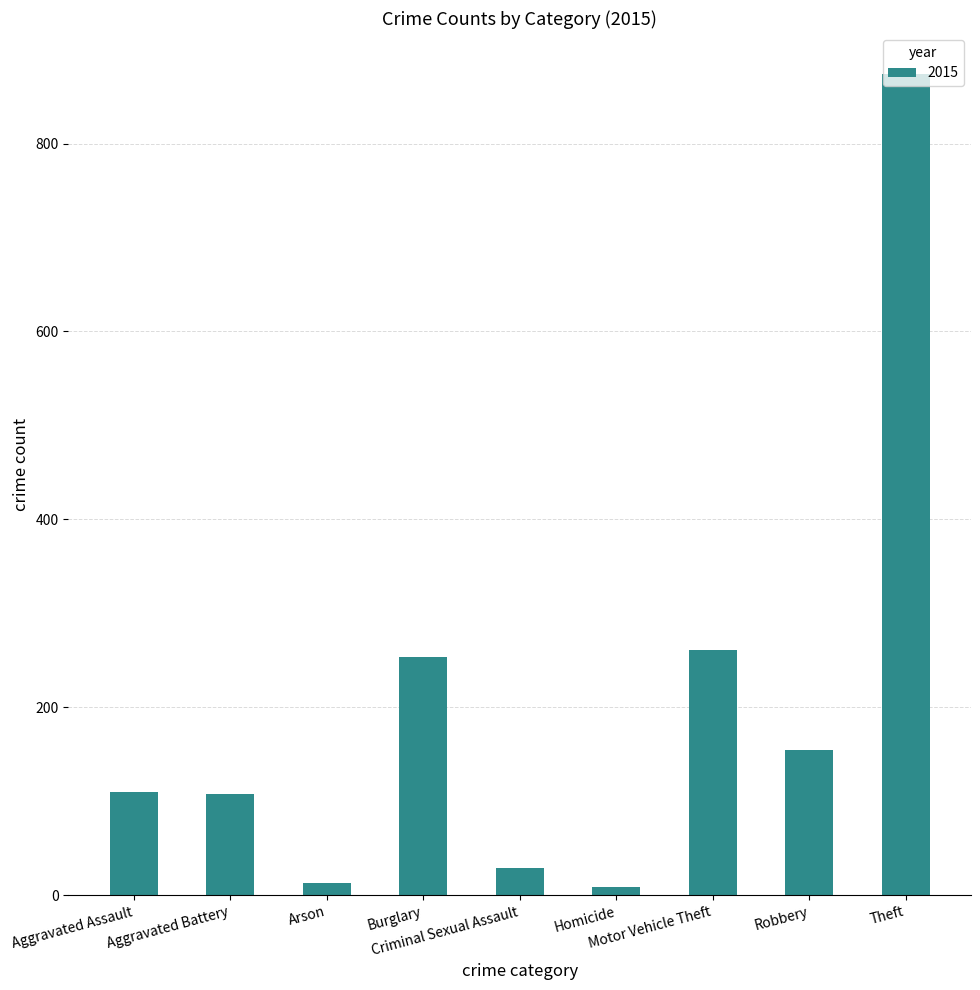

What is the average value?

201